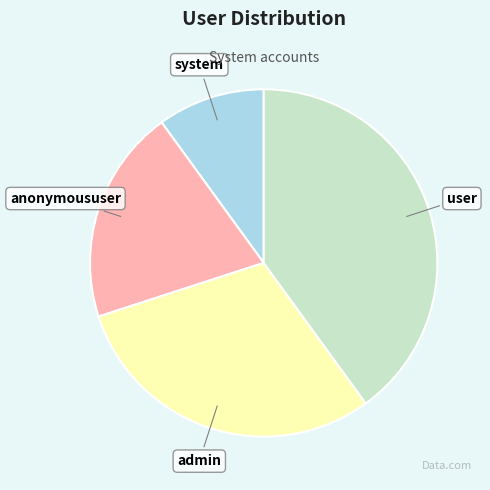

Is the sum of admin and user greater than half?

Yes